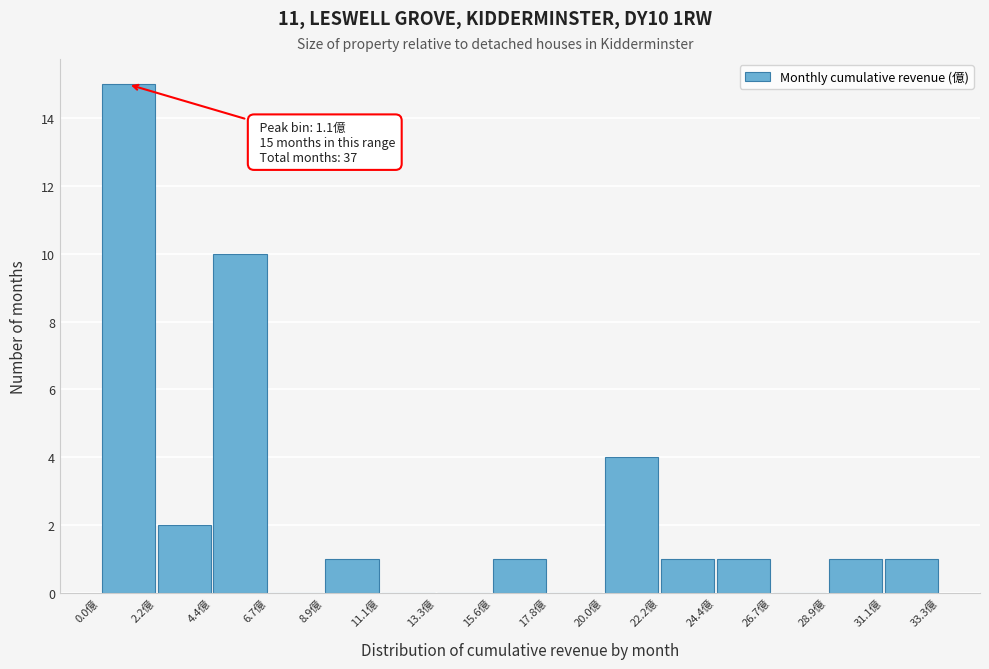

Over which range of the x-axis is the bar tallest?

0.0 to 2.0